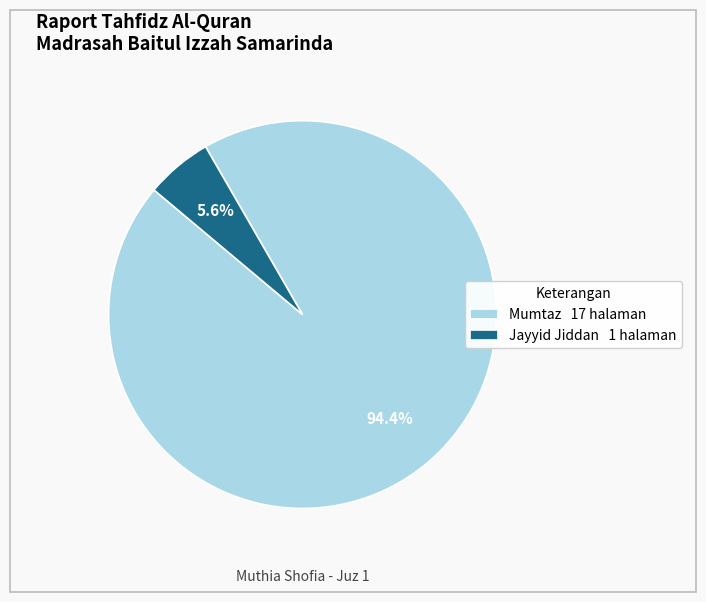

Which has a higher value, Mumtaz 17 halaman or Jayyid Jiddan 1 halaman?

Mumtaz 17 halaman